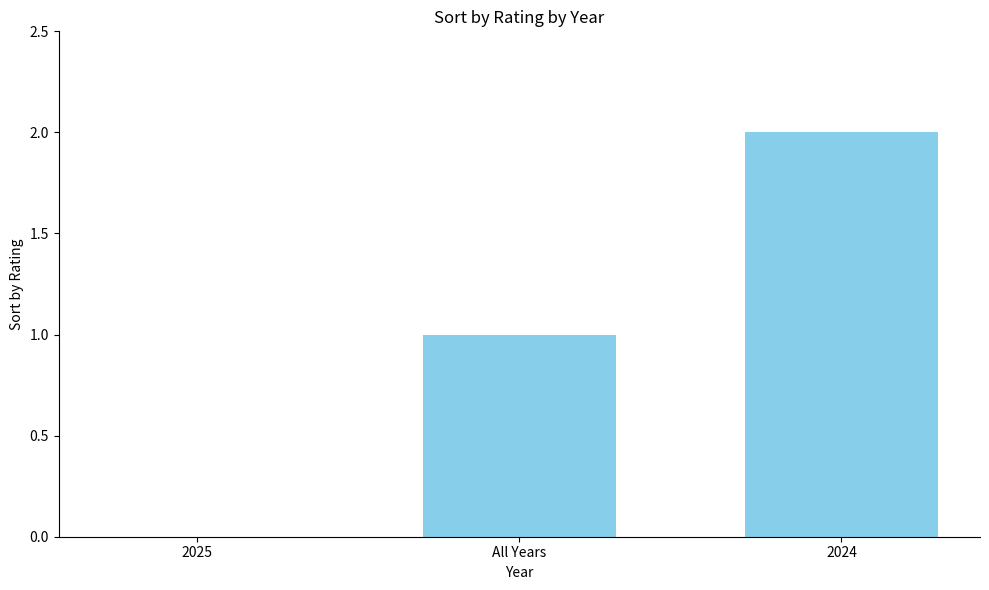

Count the number of categories in the chart.

3